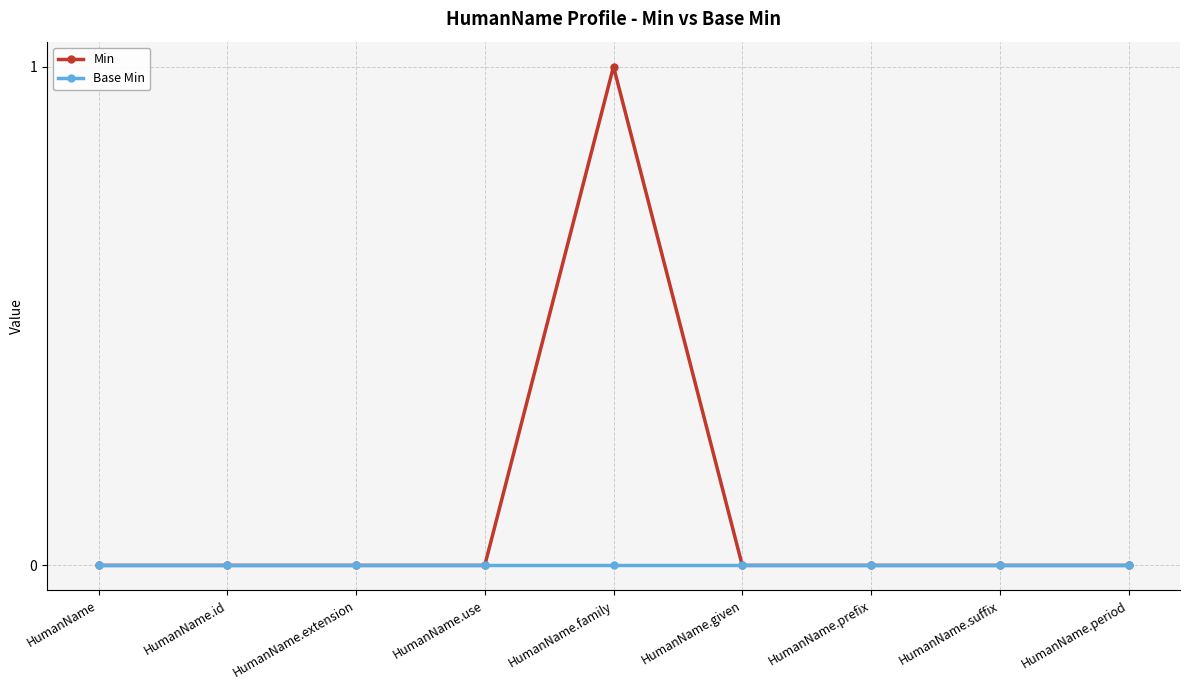

Rank the series by their average value, from highest to lowest.

Min, Base Min